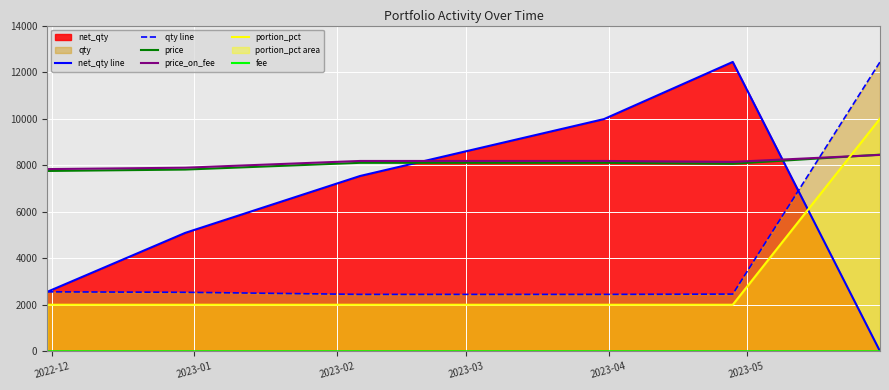

Does the chart display data point markers on the line(s)?

No